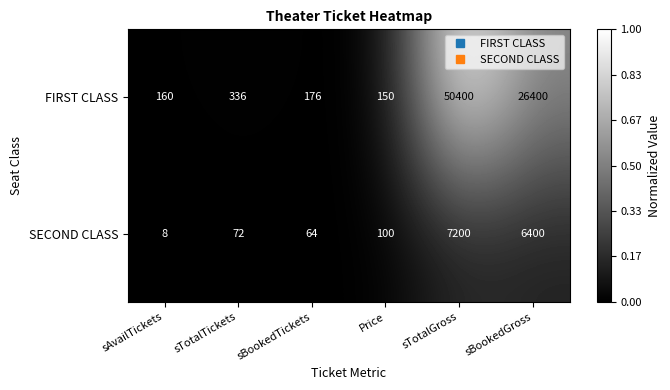

True or false: FIRST CLASS has a value of 46100 at sBookedGross.

False